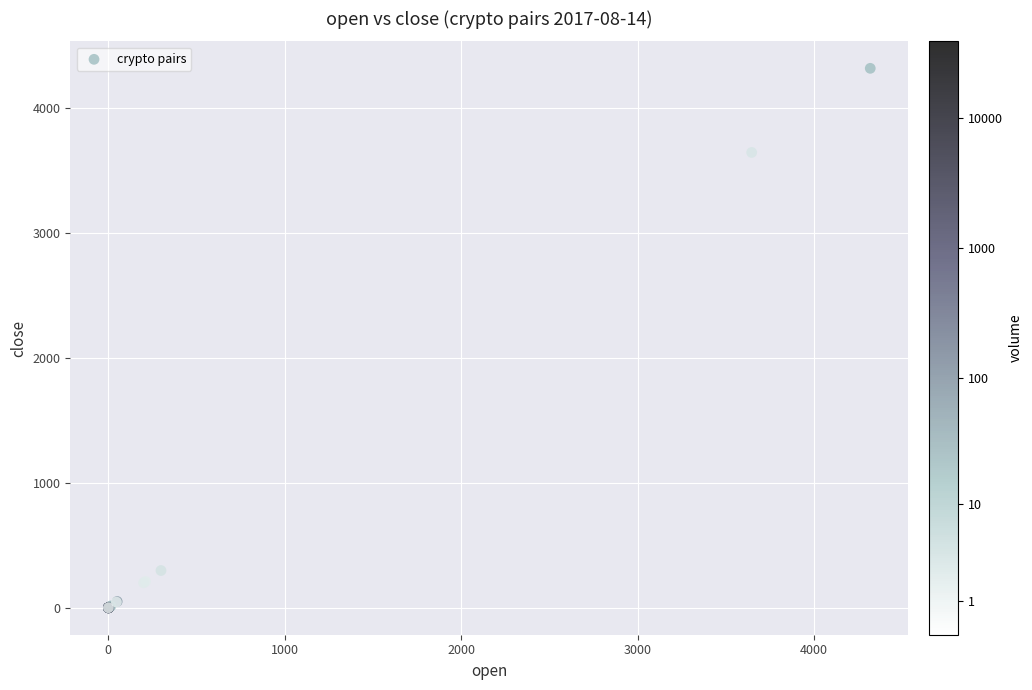

What Y value in the scatter plot is closest to 2160?

3647.0